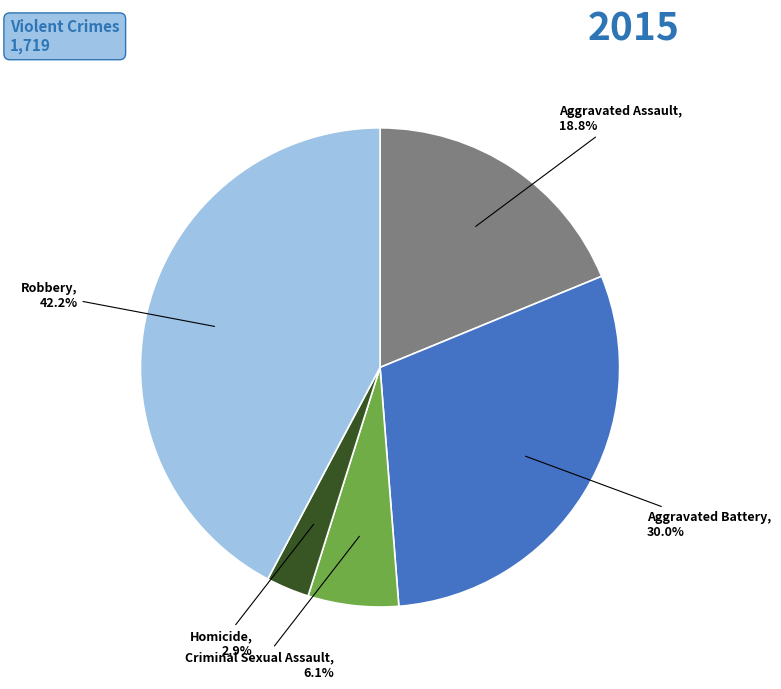

To the nearest percent, what portion does Aggravated Assault represent?

19%